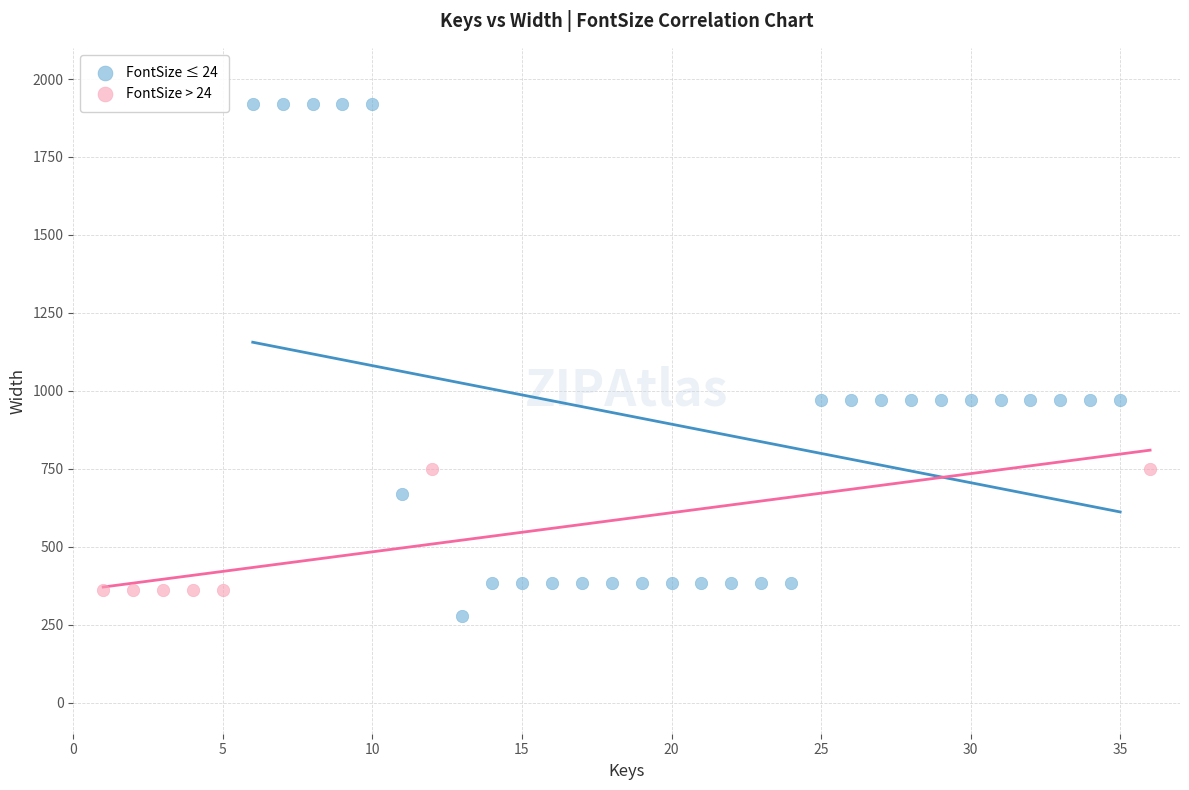

Which series has the largest Y range (max minus min)?

FontSize ≤ 24